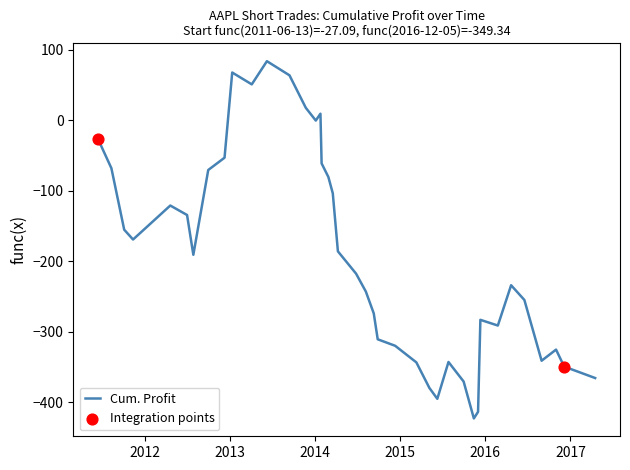

What is the difference between the maximum and minimum values?

506.4